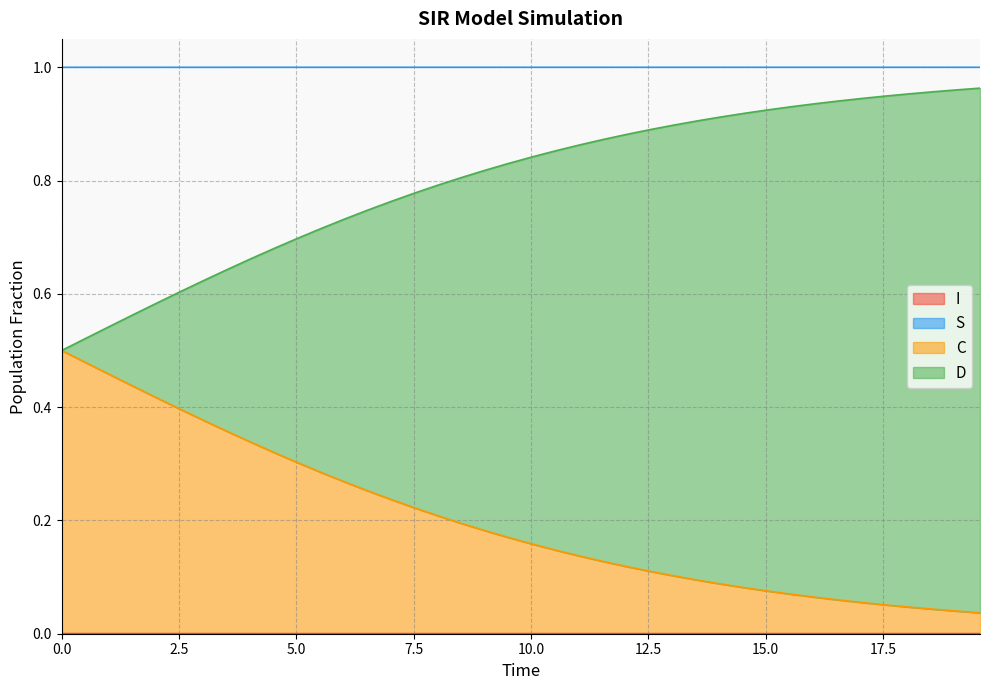

True or false: S and I cross at least once.

False